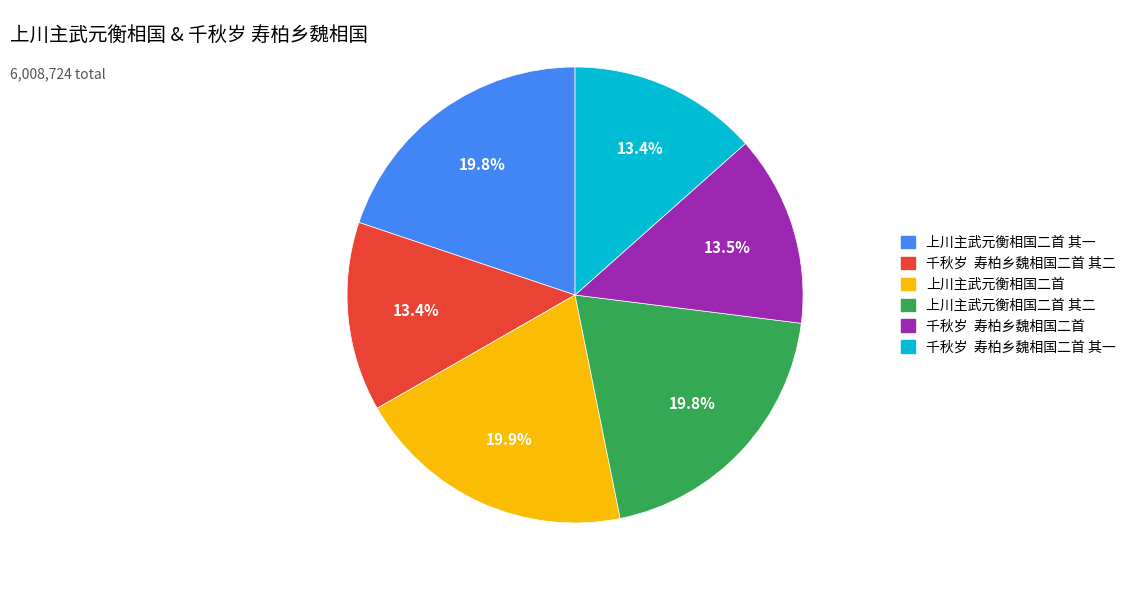

How many slices are in this pie chart?

6